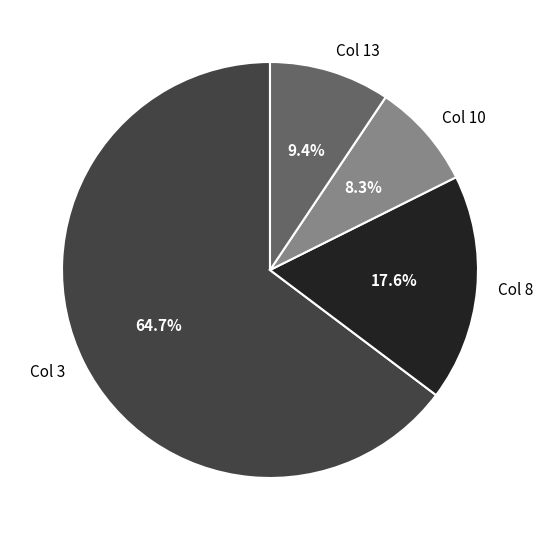

Which slice is the smallest?

Col 10